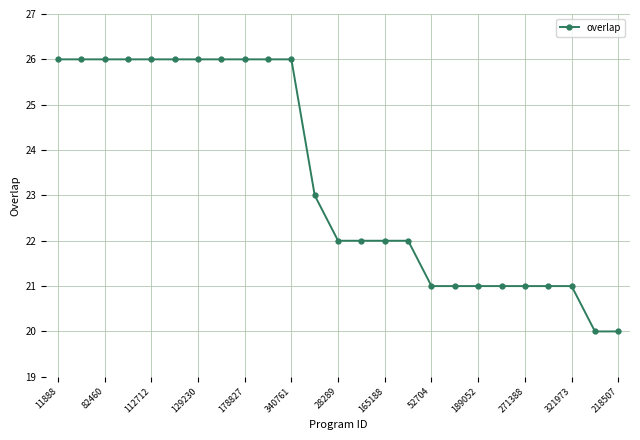

What is the sum of all values?

584